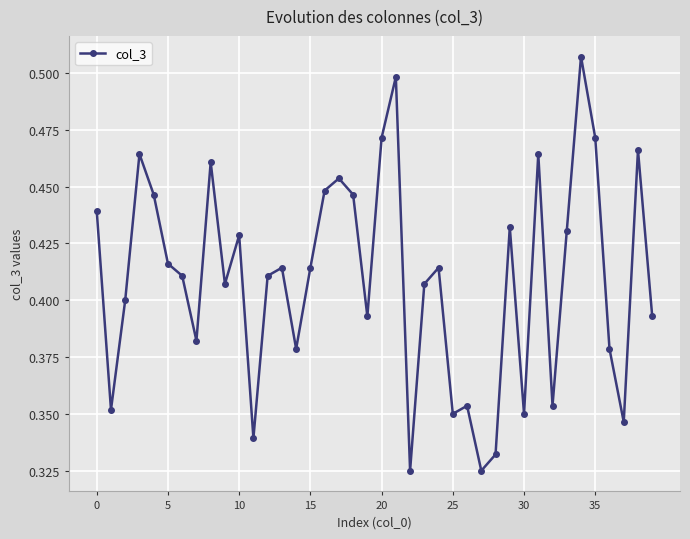

True or false: the data has more than 0 interior local peaks.

True